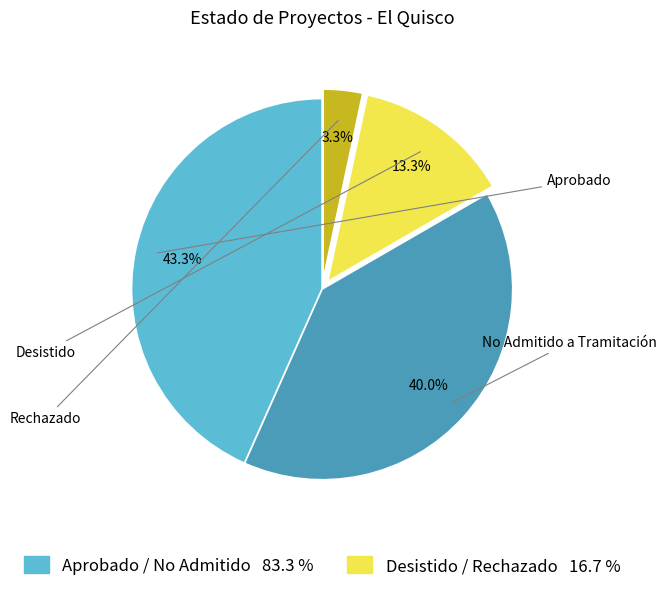

Is there any slice that represents more than half of the pie?

No